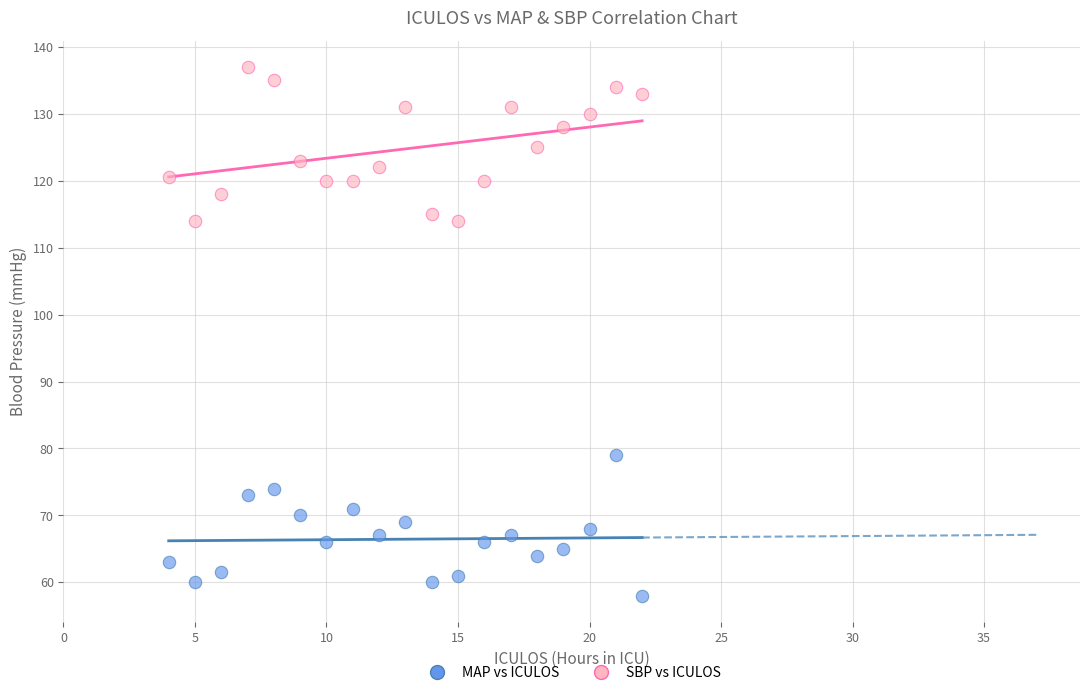

Across all data points, what is the range of X values (max minus min)?

18.0